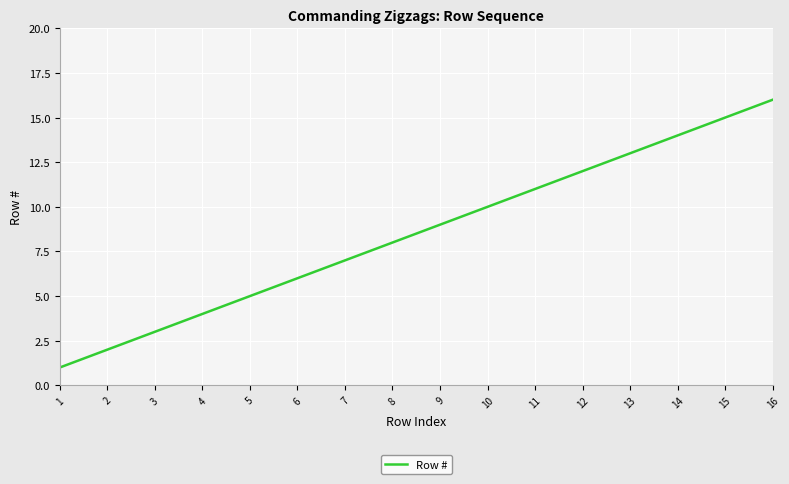

Rank the categories by value from highest to lowest.

16, 15, 14, 13, 12, 11, 10, 9, 8, 7, 6, 5, 4, 3, 2, 1